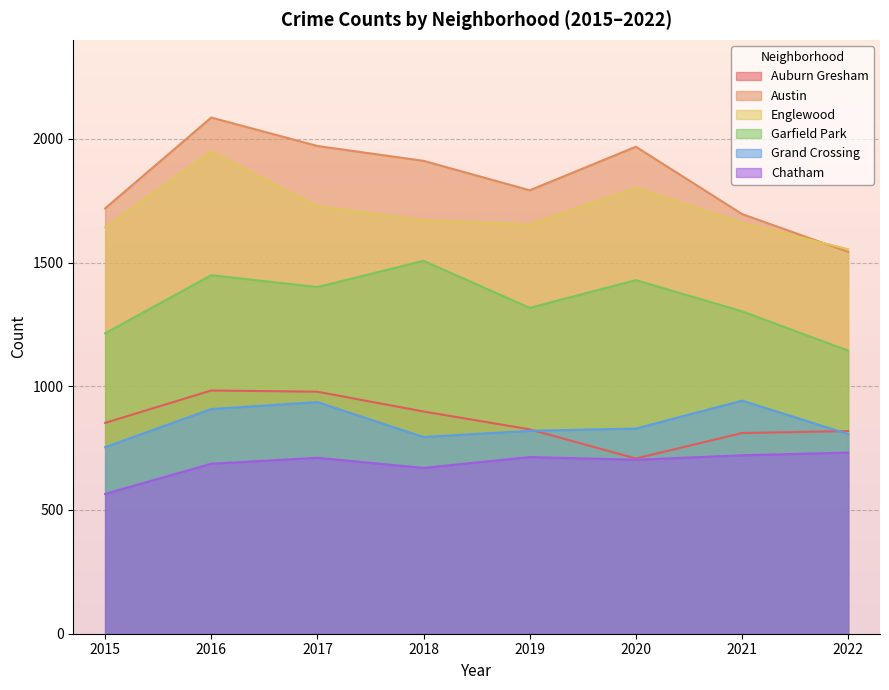

Reading left to right, transcribe all the data shown in this chart.

Auburn Gresham: 2015=852	2016=983	2017=978	2018=898	2019=826	2020=708	2021=811	2022=819
Austin: 2015=1719	2016=2086	2017=1971	2018=1911	2019=1792	2020=1968	2021=1696	2022=1543
Englewood: 2015=1642	2016=1948	2017=1727	2018=1671	2019=1654	2020=1802	2021=1660	2022=1554
Garfield Park: 2015=1214	2016=1449	2017=1401	2018=1507	2019=1317	2020=1429	2021=1303	2022=1144
Grand Crossing: 2015=754	2016=908	2017=936	2018=795	2019=820	2020=829	2021=942	2022=807
Chatham: 2015=565	2016=687	2017=711	2018=670	2019=714	2020=703	2021=721	2022=732